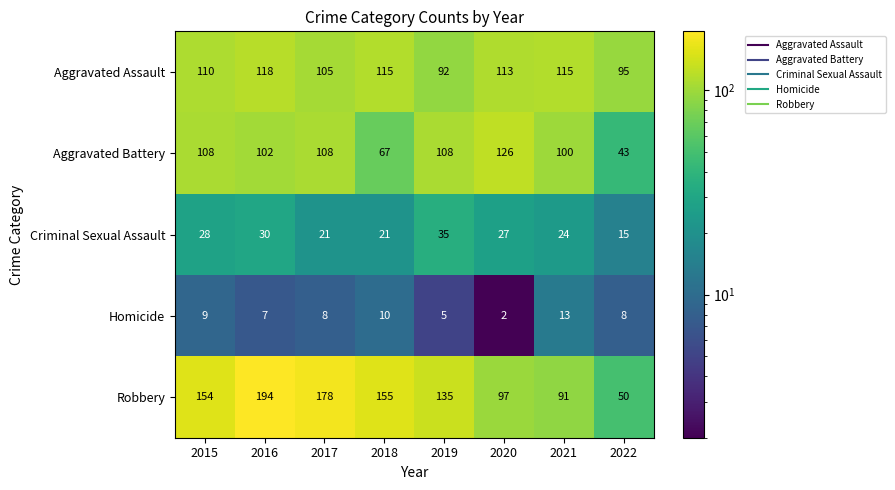

What is the sum of all Homicide values?

62